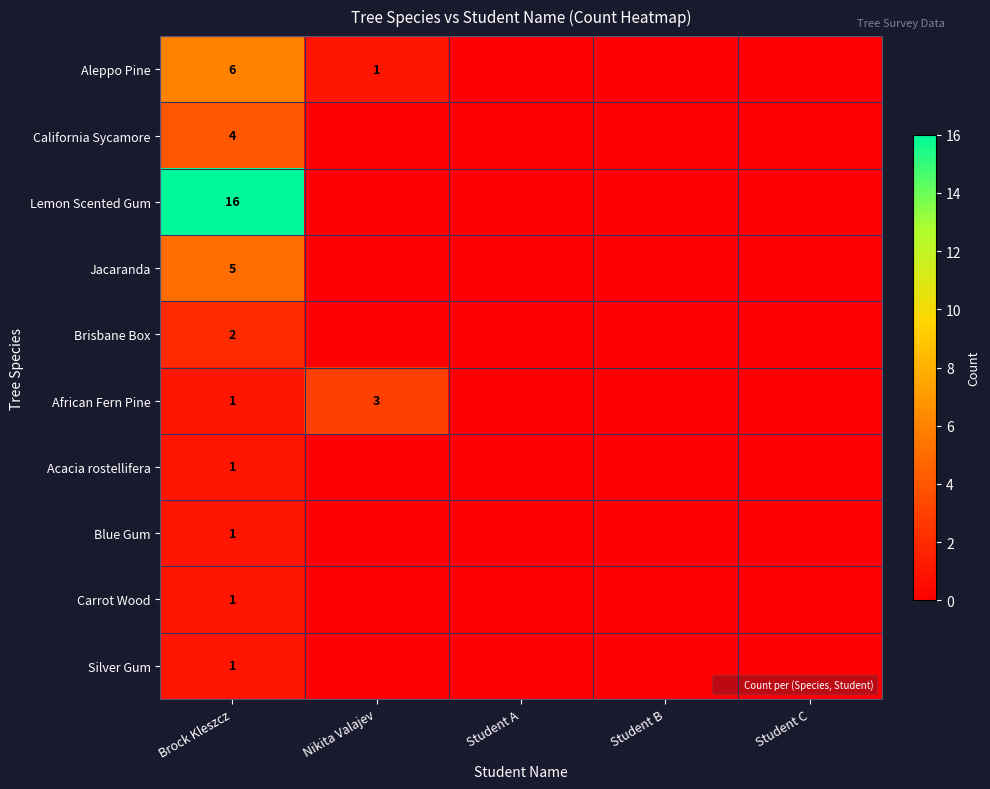

How many Aleppo Pine values are between 0 and 1?

4